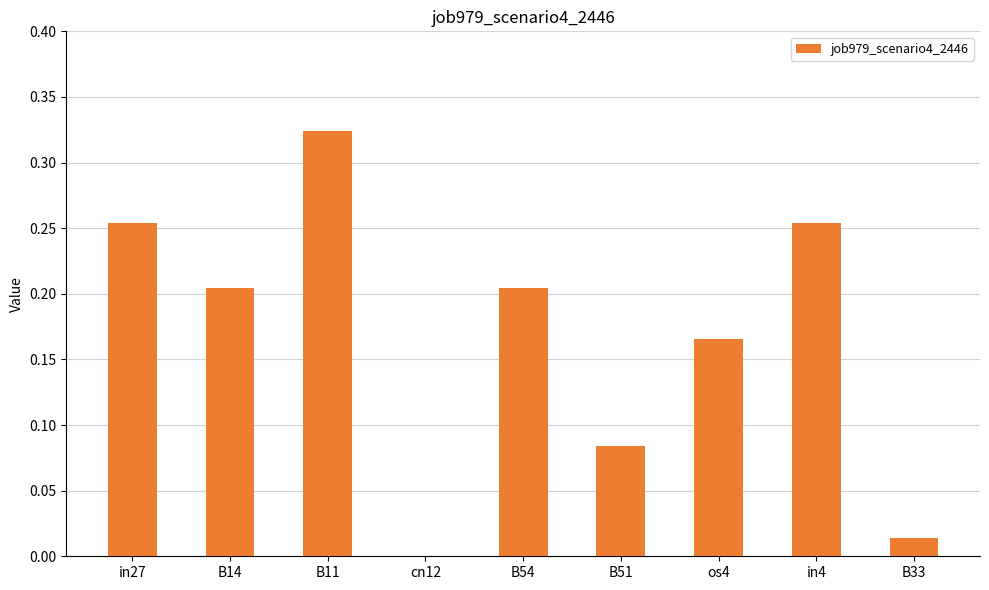

Which has a higher value, B33 or cn12?

B33